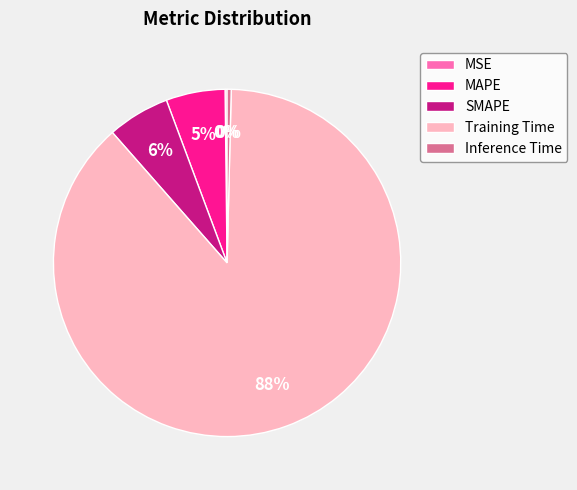

What is the majority slice?

Training Time